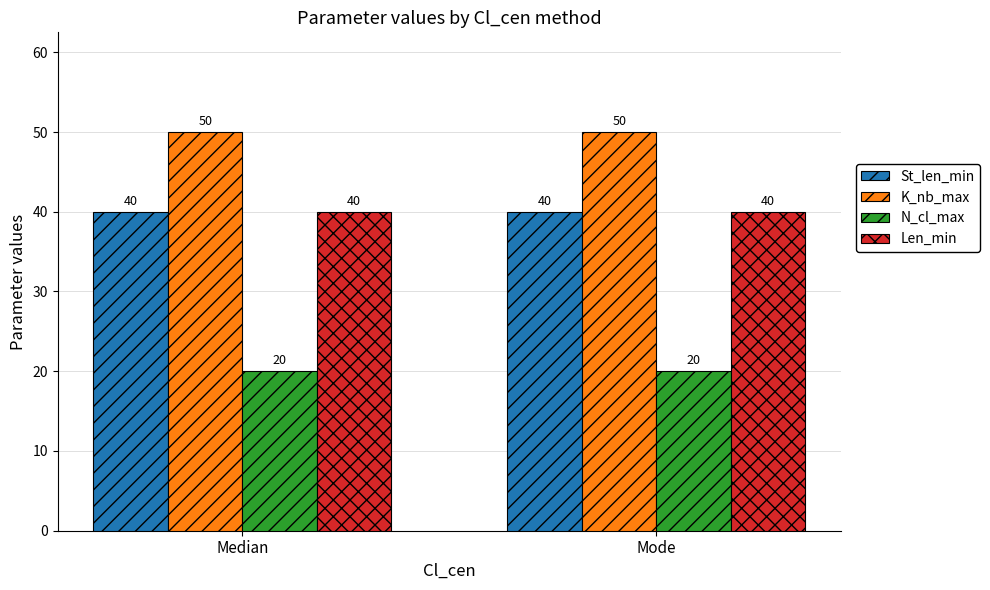

Read the Len_min value at Median.

40